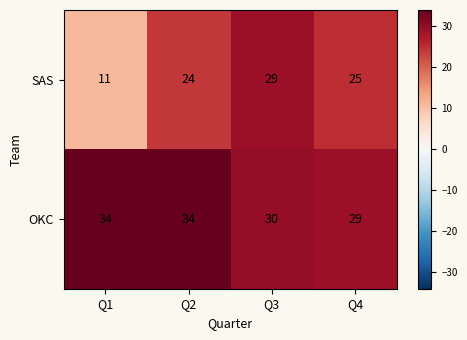

What is the average value of the OKC series?

32